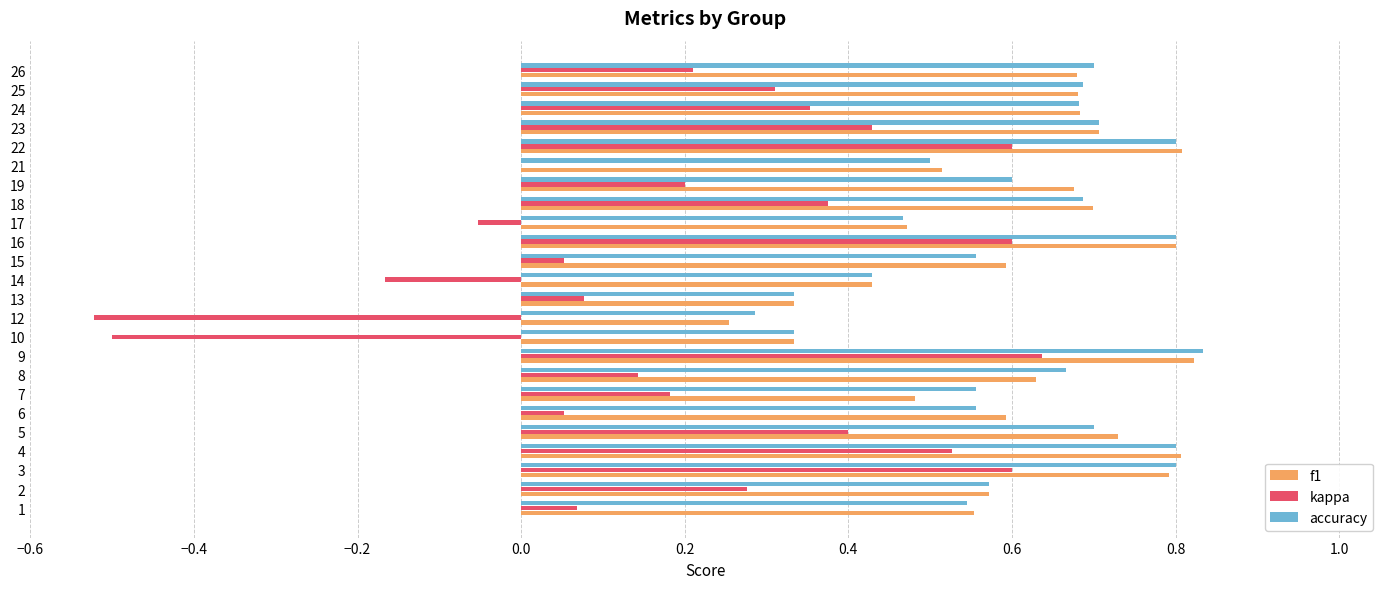

Which category has the highest value across all series?

9